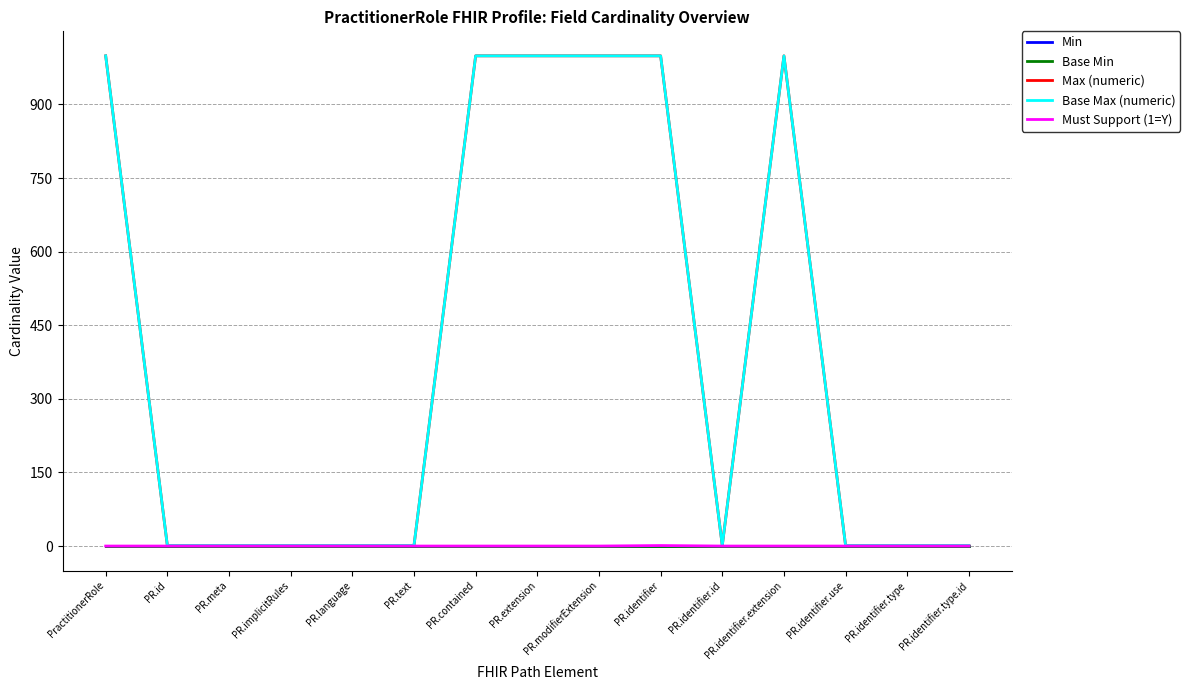

Does the chart display data point markers on the line(s)?

No